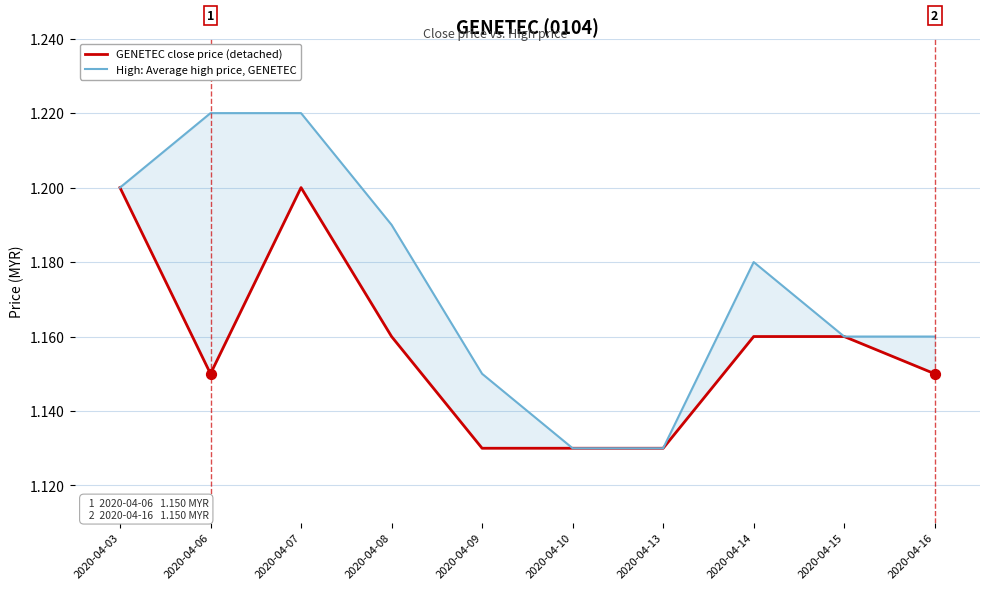

At how many categories does at least one series exceed 1?

10